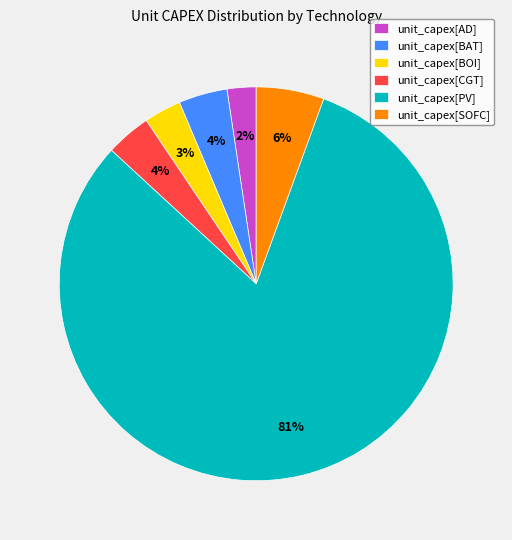

To the nearest percent, what is the difference between the largest and smallest slice percentages?

79%